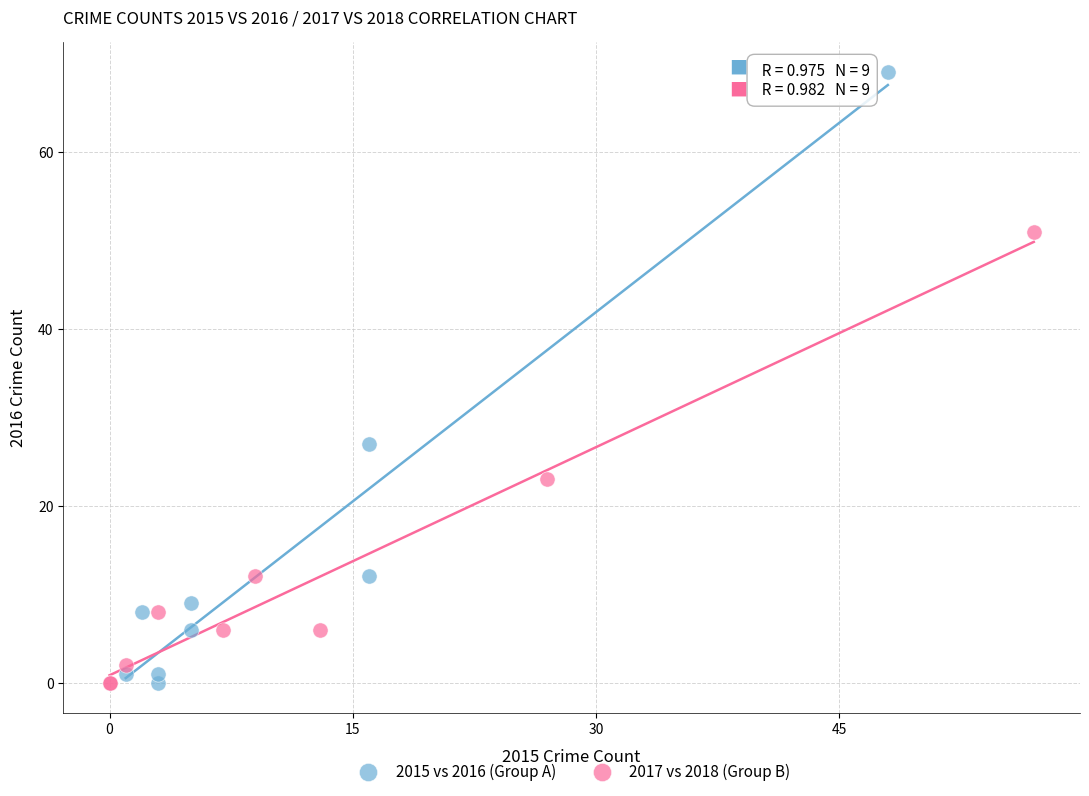

Which series reaches the maximum Y coordinate?

2015 vs 2016 (Group A)